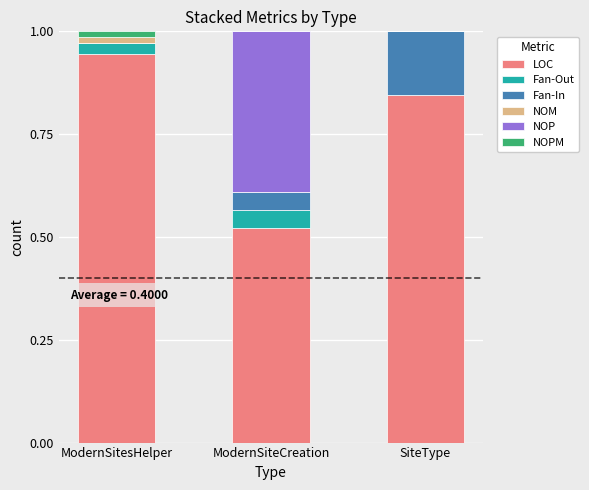

At which label does LOC reach its peak?

ModernSitesHelper